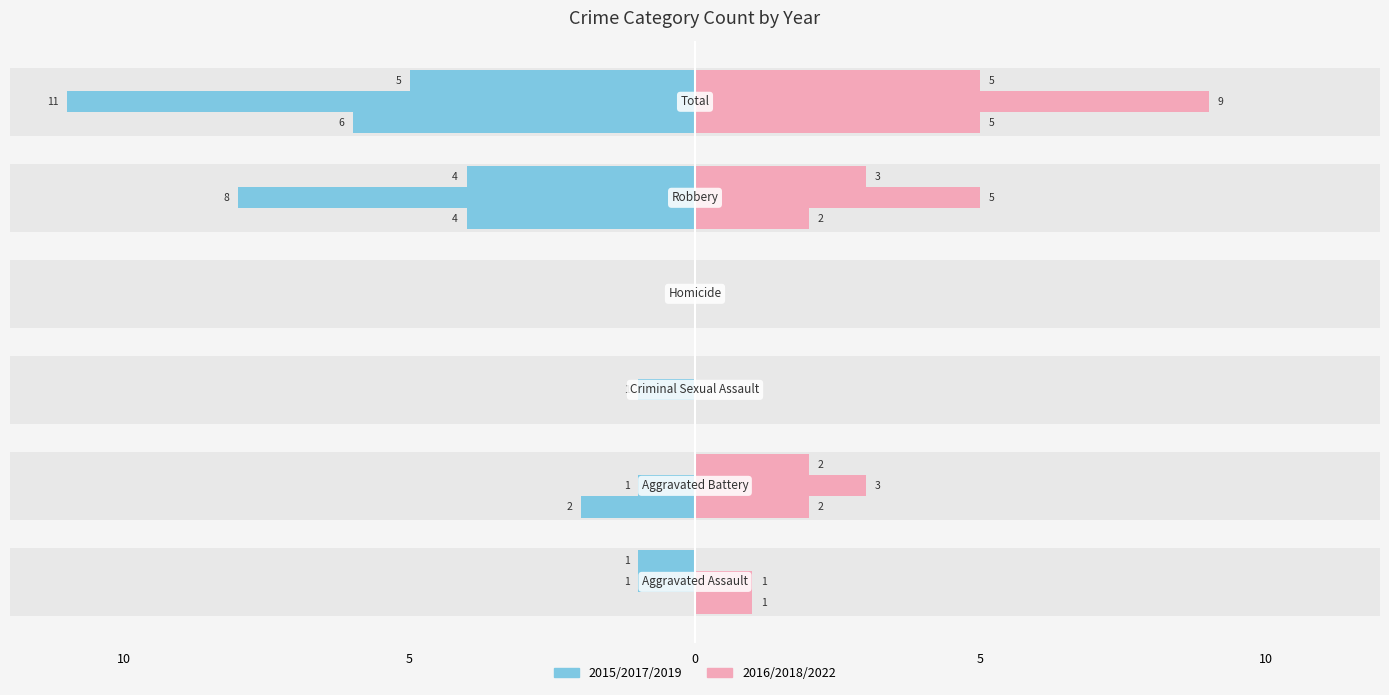

What is the difference between the maximum and minimum values in the 2022 series?

5